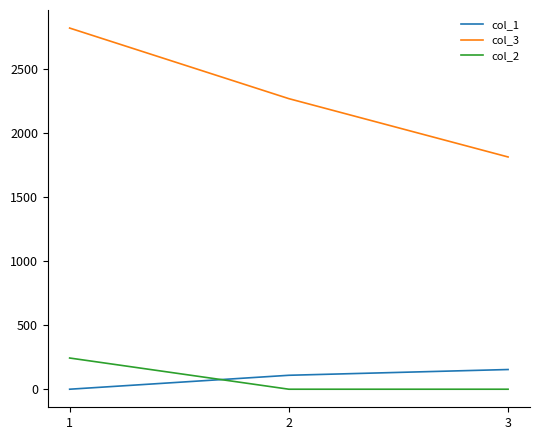

Where is col_3 nearest to the value 2320?

2